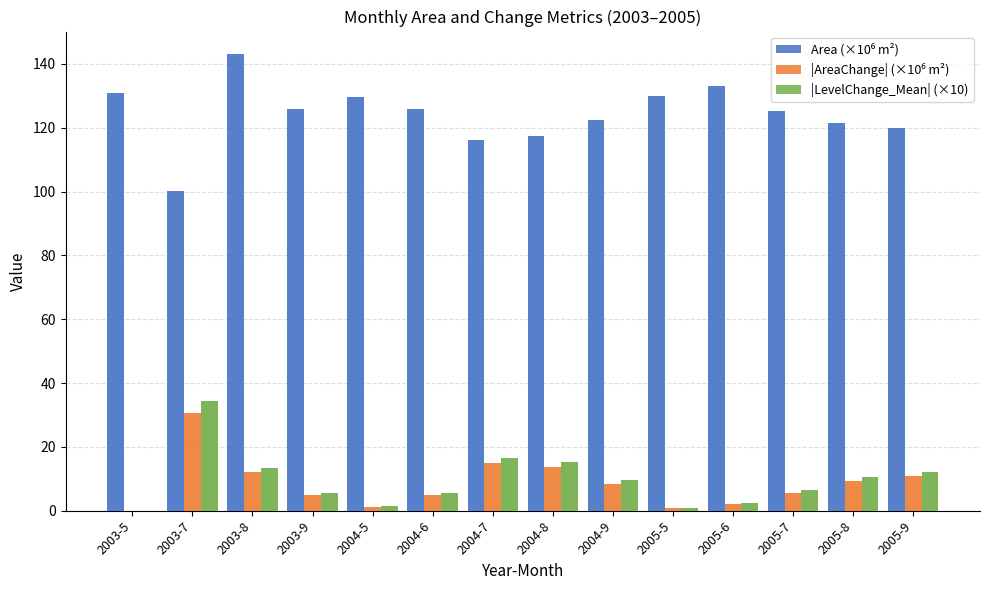

The value of Area (×10⁶ m²) at 2004-7 is 116.0. True or false?

True